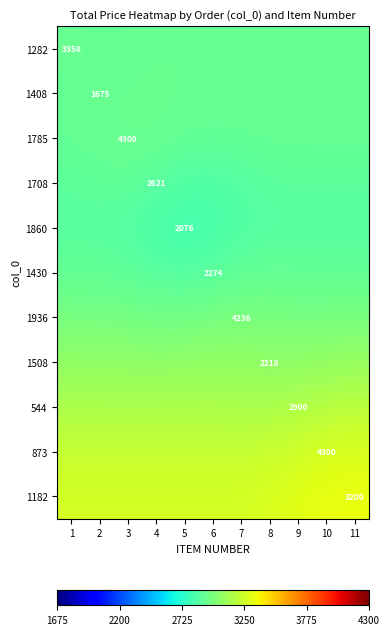

How many distinct data groups are displayed?

11